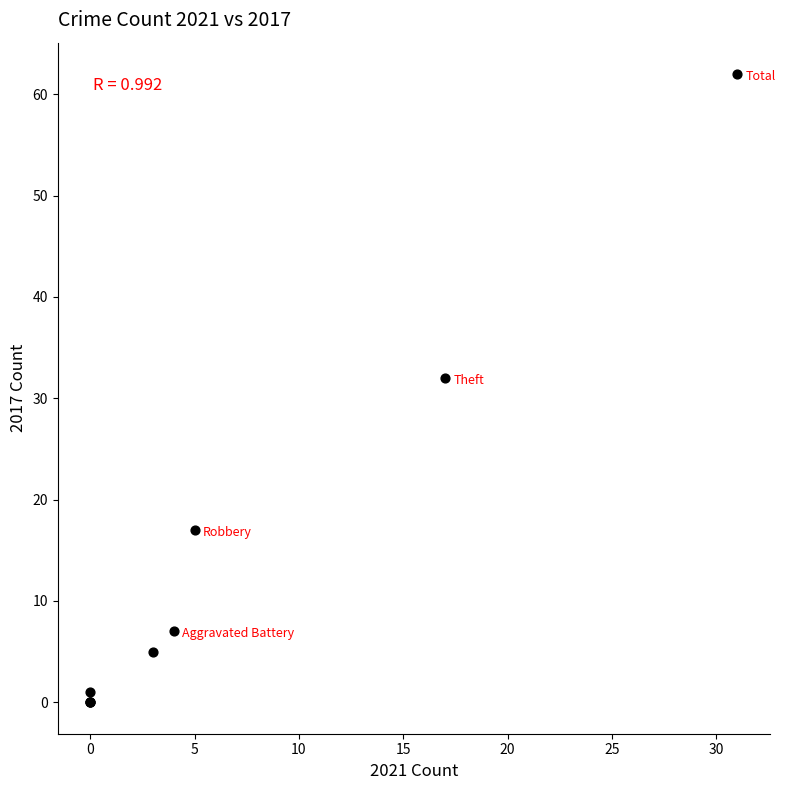

What Y value in the scatter plot is closest to 31?

32